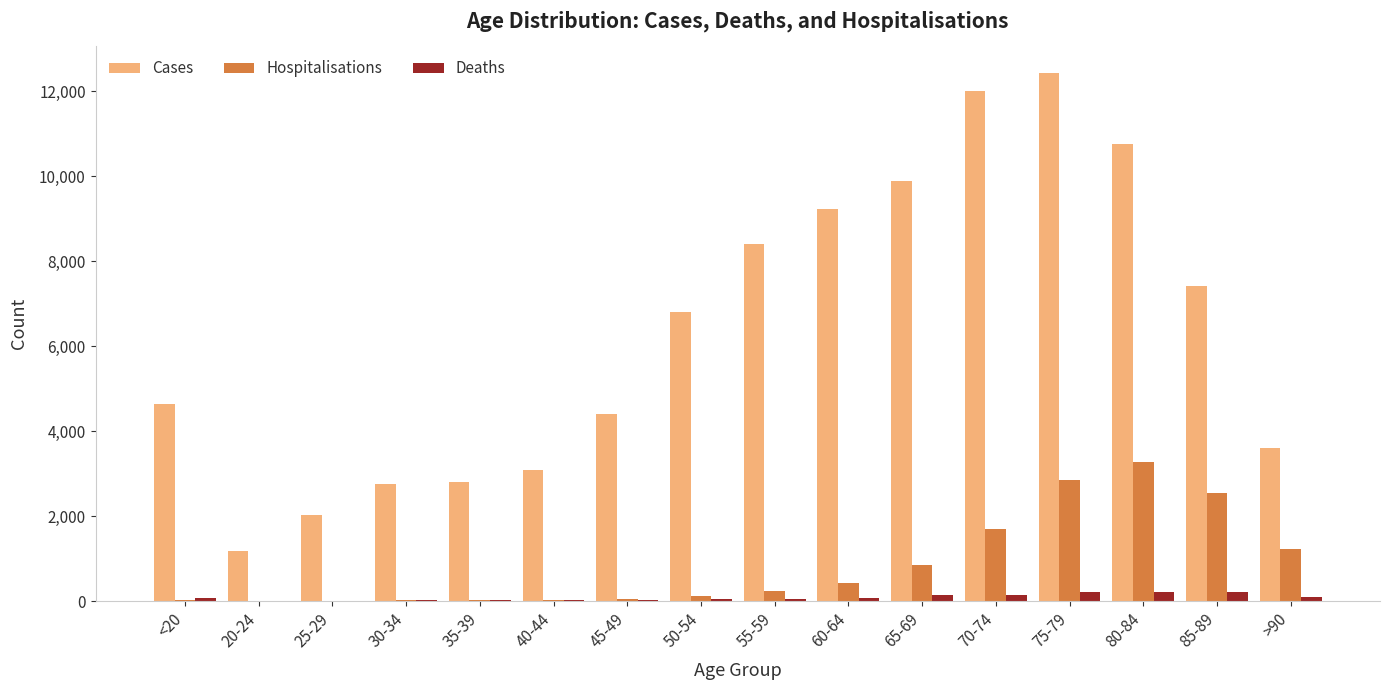

At which category is the sum across all series the highest?

75-79